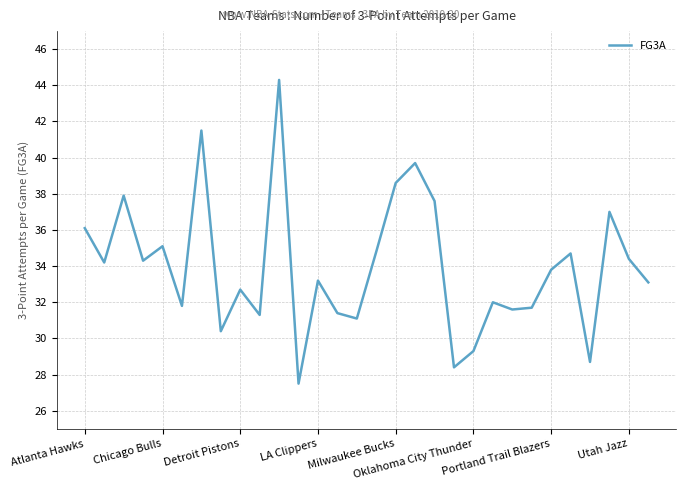

What is the difference between the maximum and minimum values?

16.8